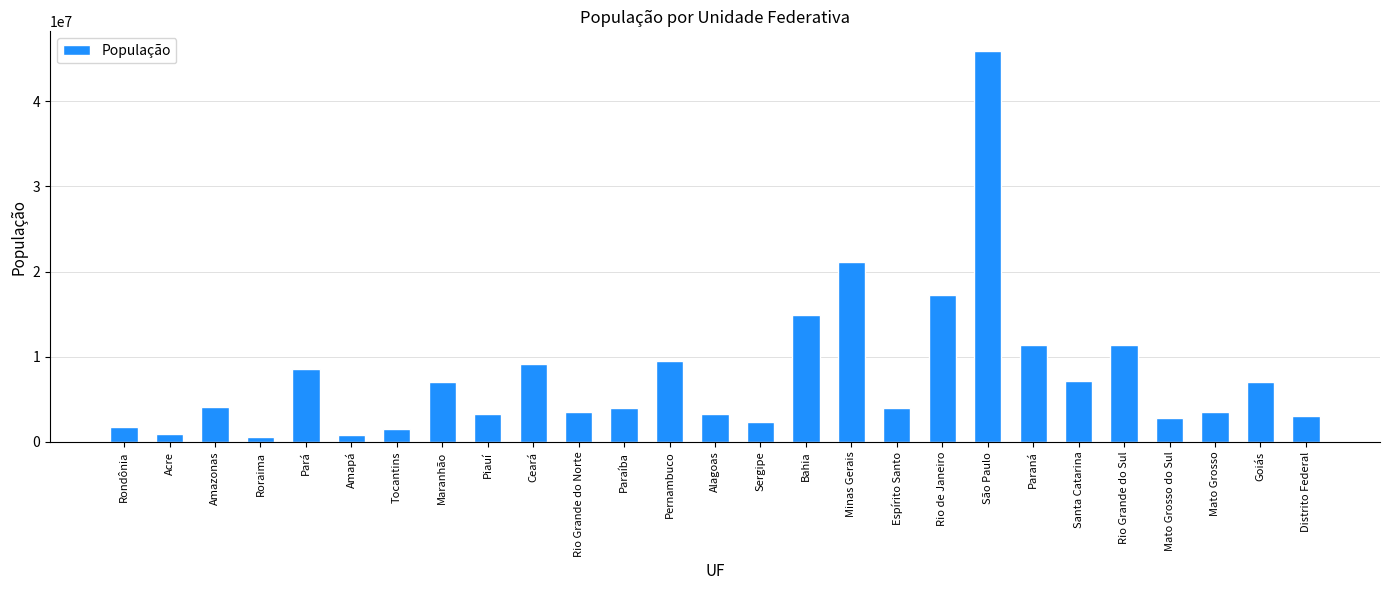

Which has a higher value, Tocantins or Sergipe?

Sergipe